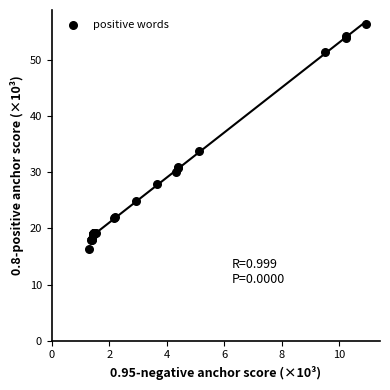

What Y value in the scatter plot is closest to 36?

33.8